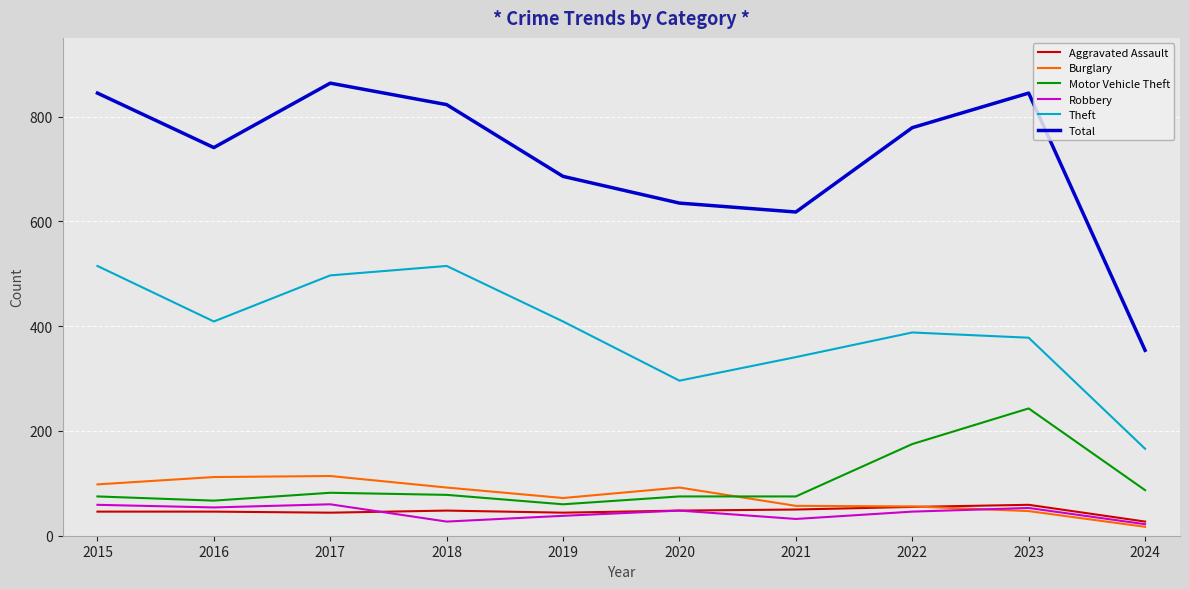

Which series has the largest range (max minus min)?

Total